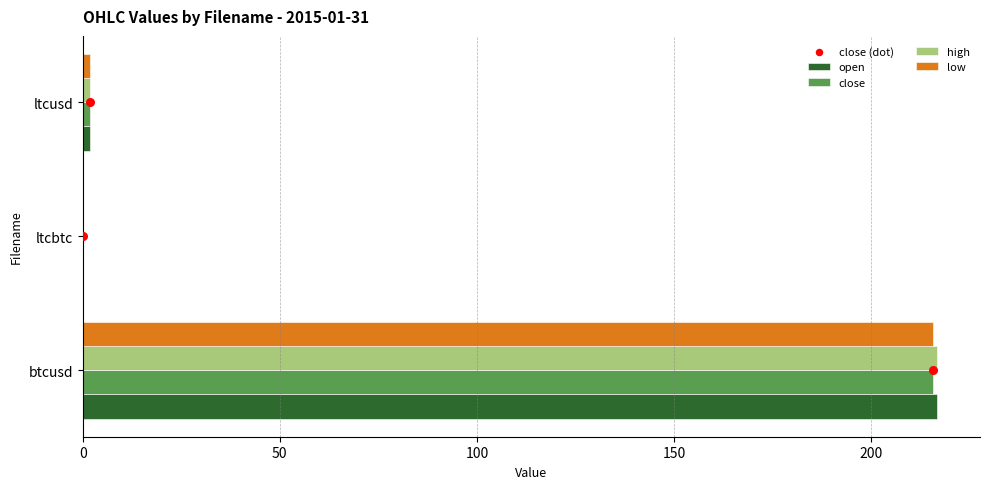

What are all the series names shown in the legend?

open, close, high, low, close (dot)